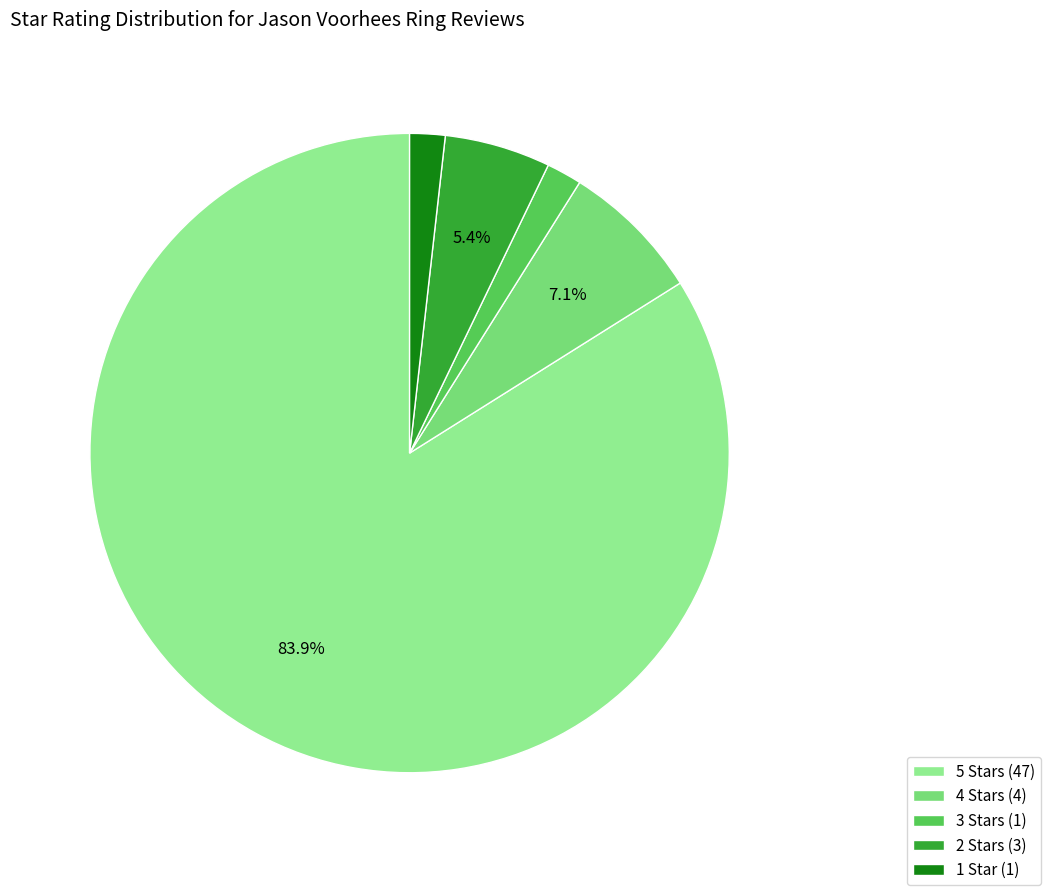

Rank the categories by value from lowest to highest.

3.0, 1.0, 2.0, 4.0, 5.0